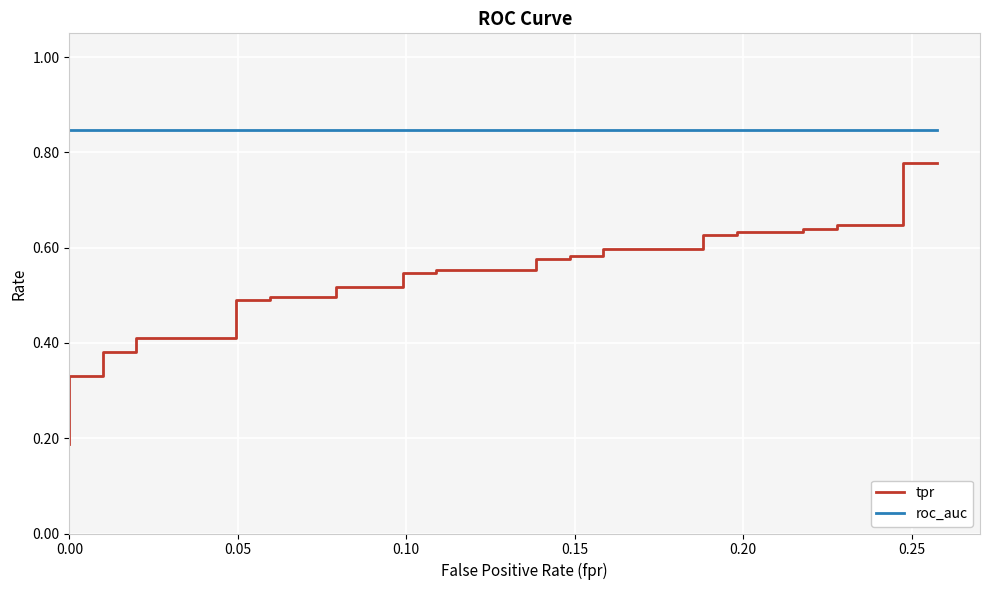

List the series in order of their overall mean, highest first.

roc_auc, tpr